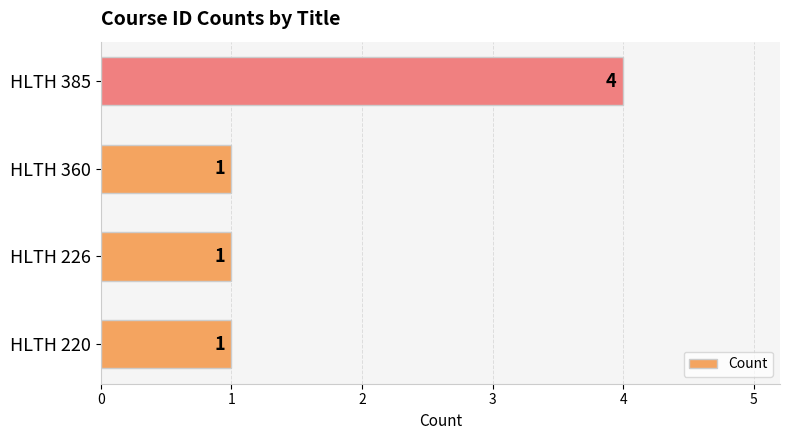

The value at HLTH 226 is 1. True or false?

True